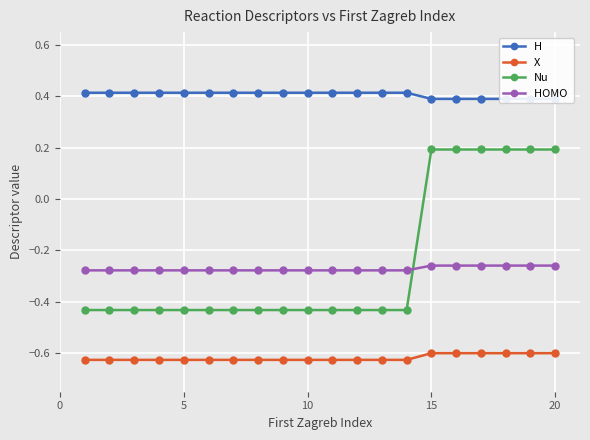

True or false: Nu and H  cross at least once.

False